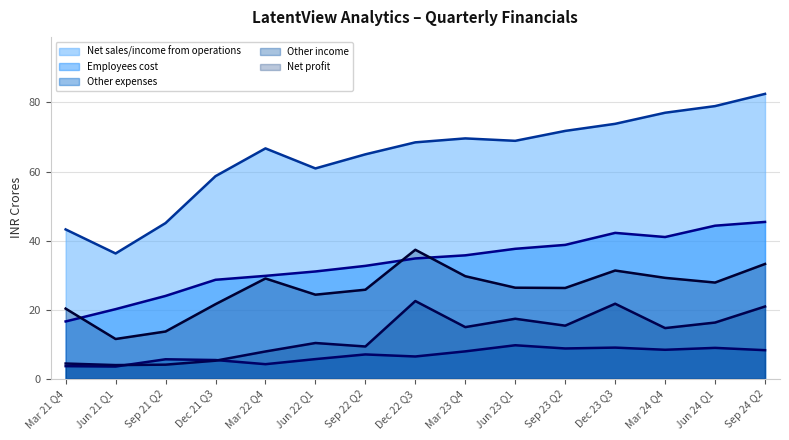

Reading left to right, transcribe all the data shown in this chart.

Net sales/income from operations (trend): 43.2	36.3	45.1	58.7	66.7	60.9	65.0	68.5	69.6	68.9	71.8	73.8	77.0	79.0	82.5
Employees cost (trend): 16.6	20.2	24.0	28.7	29.8	31.1	32.7	34.9	35.8	37.6	38.8	42.2	41.0	44.3	45.4
Other expenses (trend): 3.7	3.6	5.7	5.4	4.2	5.7	7.1	6.5	8.0	9.7	8.8	9.0	8.4	9.0	8.3
Other income (trend): 4.4	4.0	4.1	5.2	7.9	10.4	9.4	22.5	15.0	17.4	15.4	21.7	14.7	16.3	20.9
Net profit (trend): 20.3	11.5	13.7	21.6	29.1	24.4	25.8	37.4	29.7	26.4	26.3	31.4	29.2	27.9	33.2